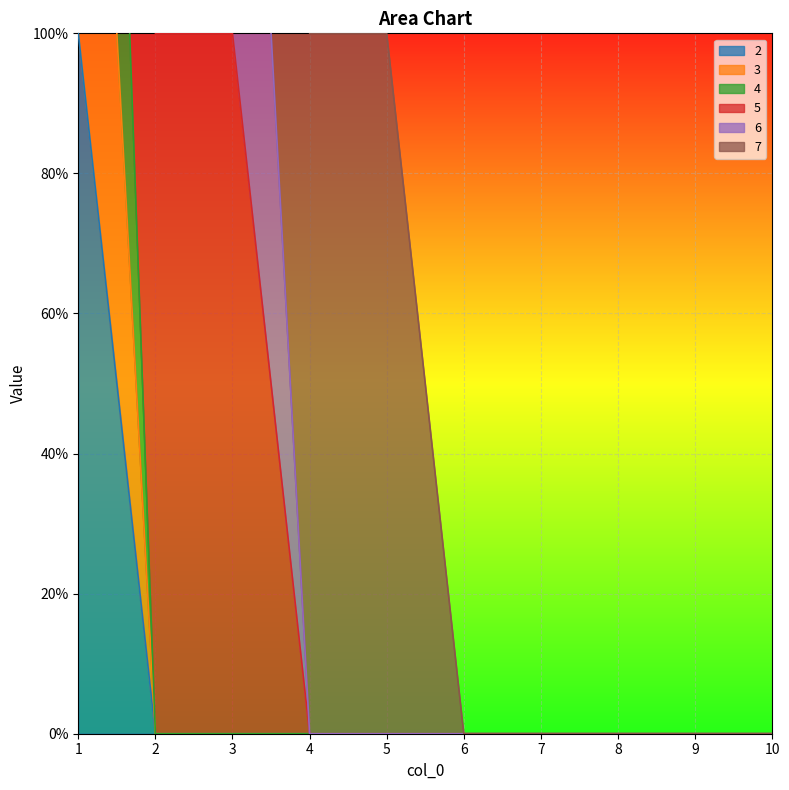

Count the 3 values in the range 0 to 1.

9